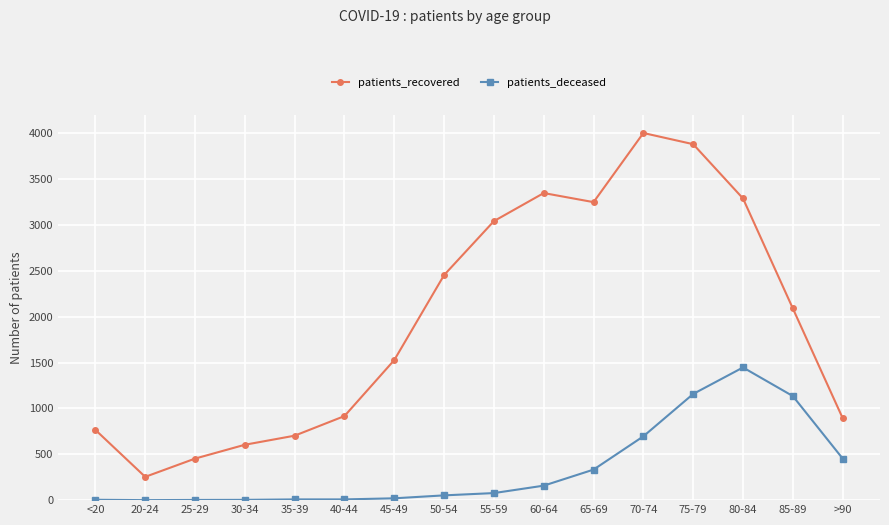

Where is the first local minimum for patients_recovered?

20-24